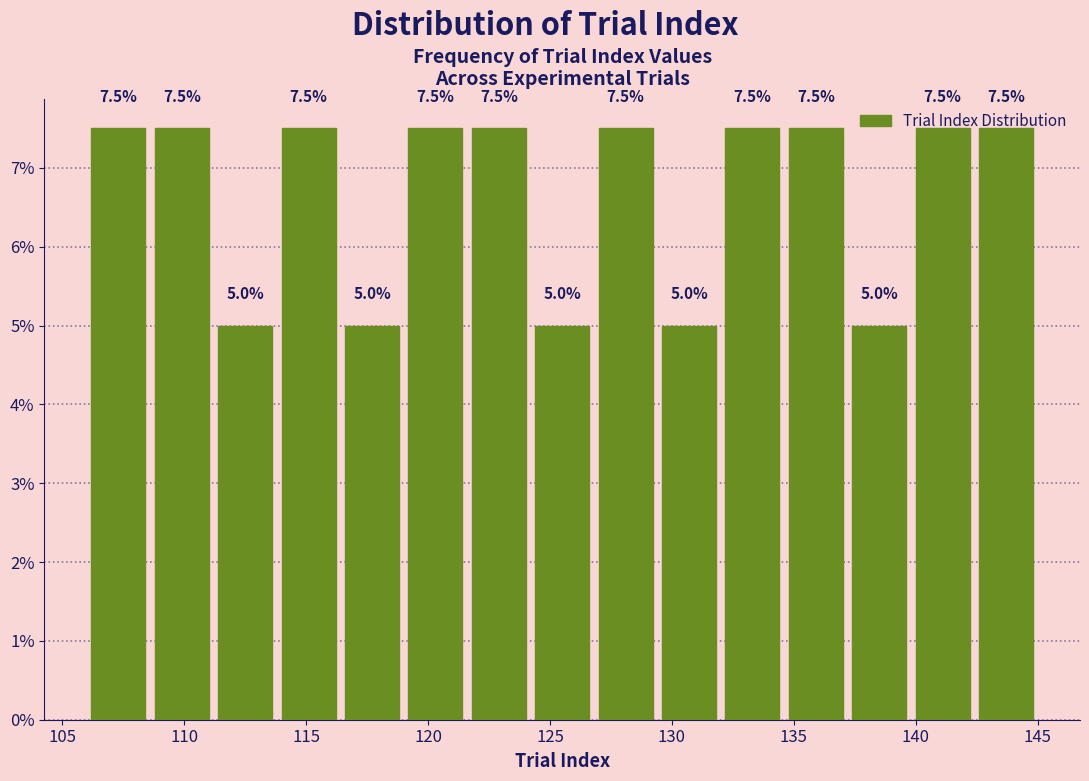

Reading left to right, transcribe this chart: for each bar, give the range it covers on the x-axis and its height. The bar edges are not printed on the chart, so give them approximately, as read against the axis.

106.0 to 108.6: 7.5
108.6 to 111.2: 7.5
111.2 to 113.8: 5.0
113.8 to 116.4: 7.5
116.4 to 119.0: 5.0
119.0 to 121.6: 7.5
121.6 to 124.2: 7.5
124.2 to 126.8: 5.0
126.8 to 129.4: 7.5
129.4 to 132.0: 5.0
132.0 to 134.6: 7.5
134.6 to 137.2: 7.5
137.2 to 139.8: 5.0
139.8 to 142.4: 7.5
142.4 to 145.0: 7.5